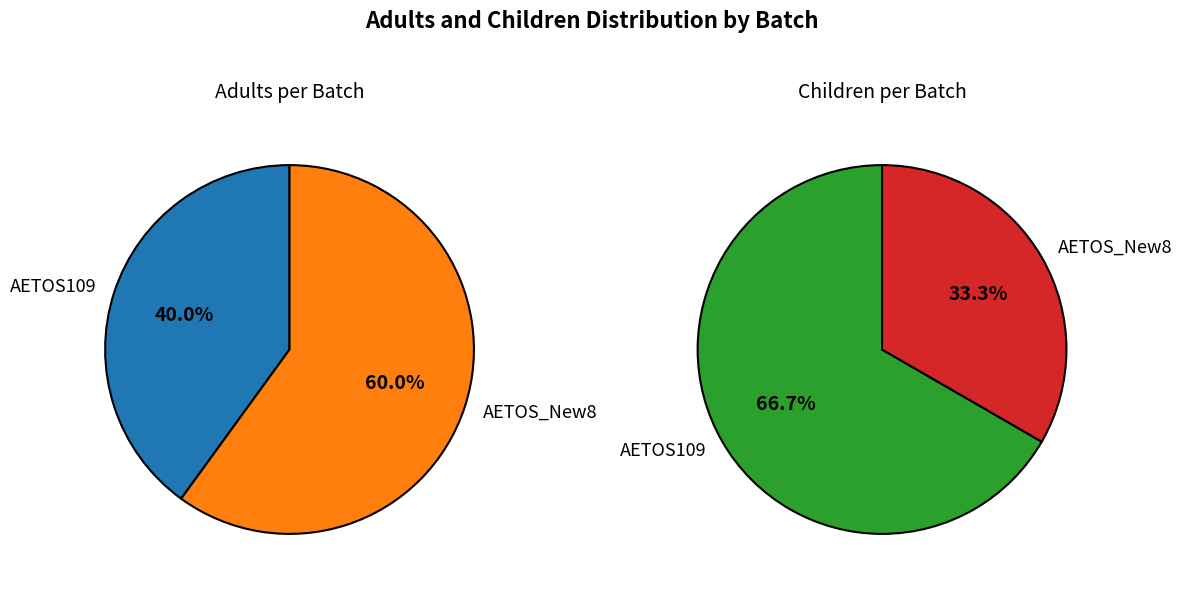

True or false: AETOS_New8 accounts for 33% of the total.

True